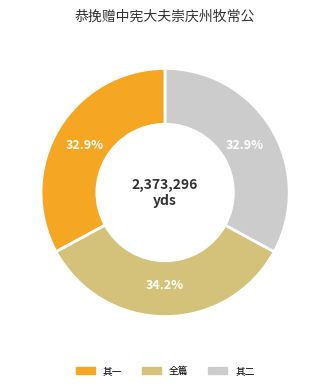

Count the number of slices in the pie.

3